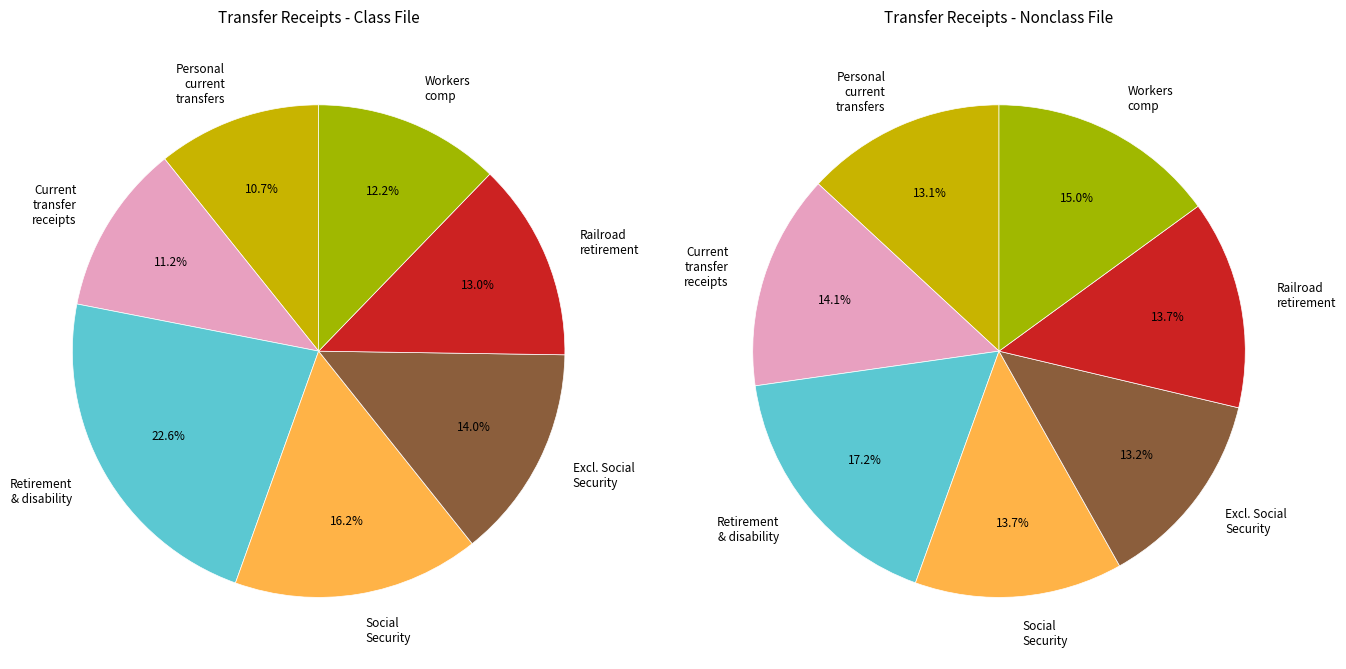

How many segments does this pie chart have?

7